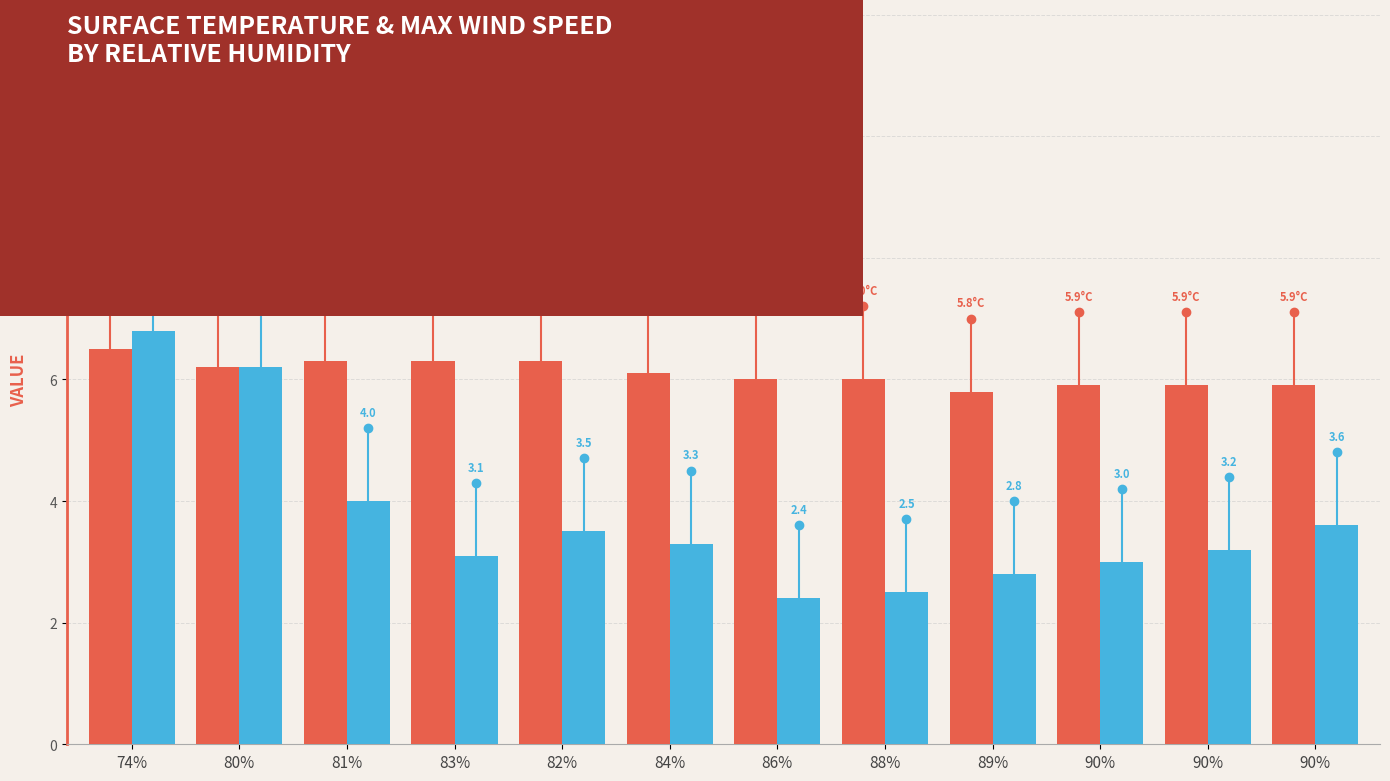

What is the label of the 9th bar from the left?

89%